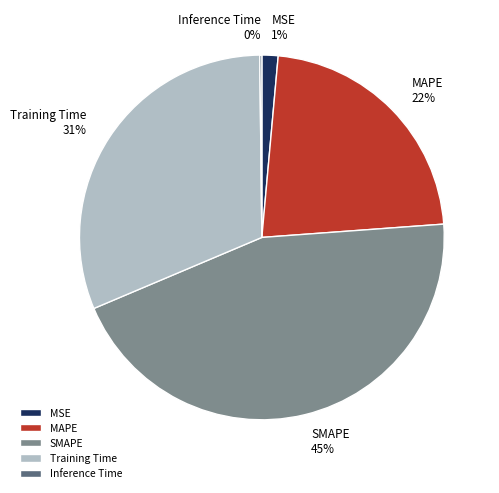

Is there any slice that represents more than half of the pie?

No